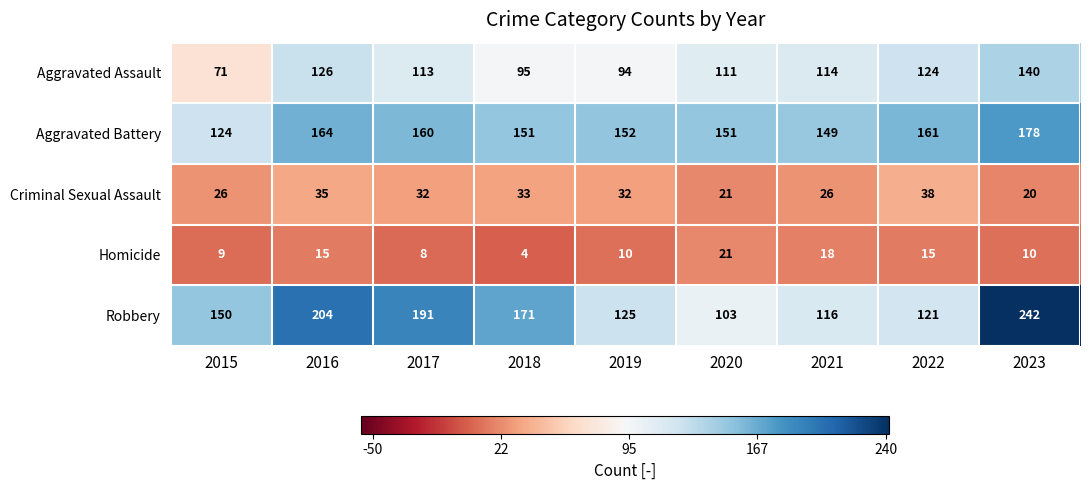

Which series has the largest range (max minus min)?

Robbery